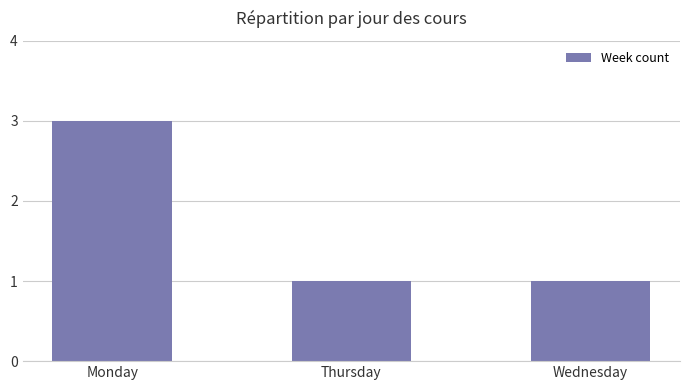

Reading right to left, extract all data points from this chart.

Wednesday=1	Thursday=1	Monday=3